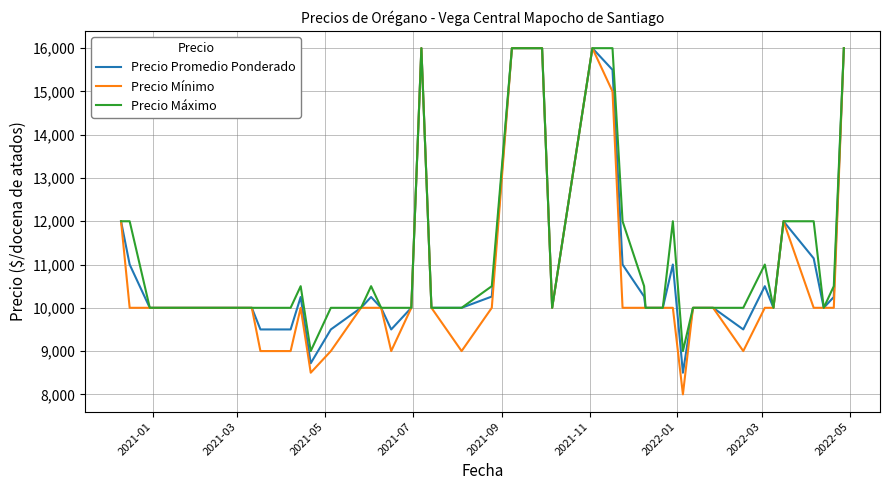

What is the greatest value displayed?

16000